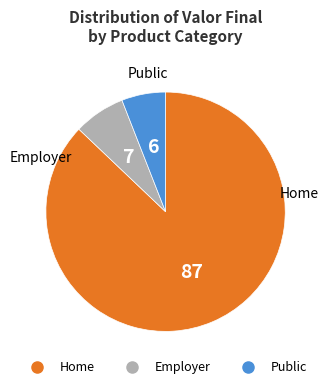

Is there a majority slice in this chart?

Yes